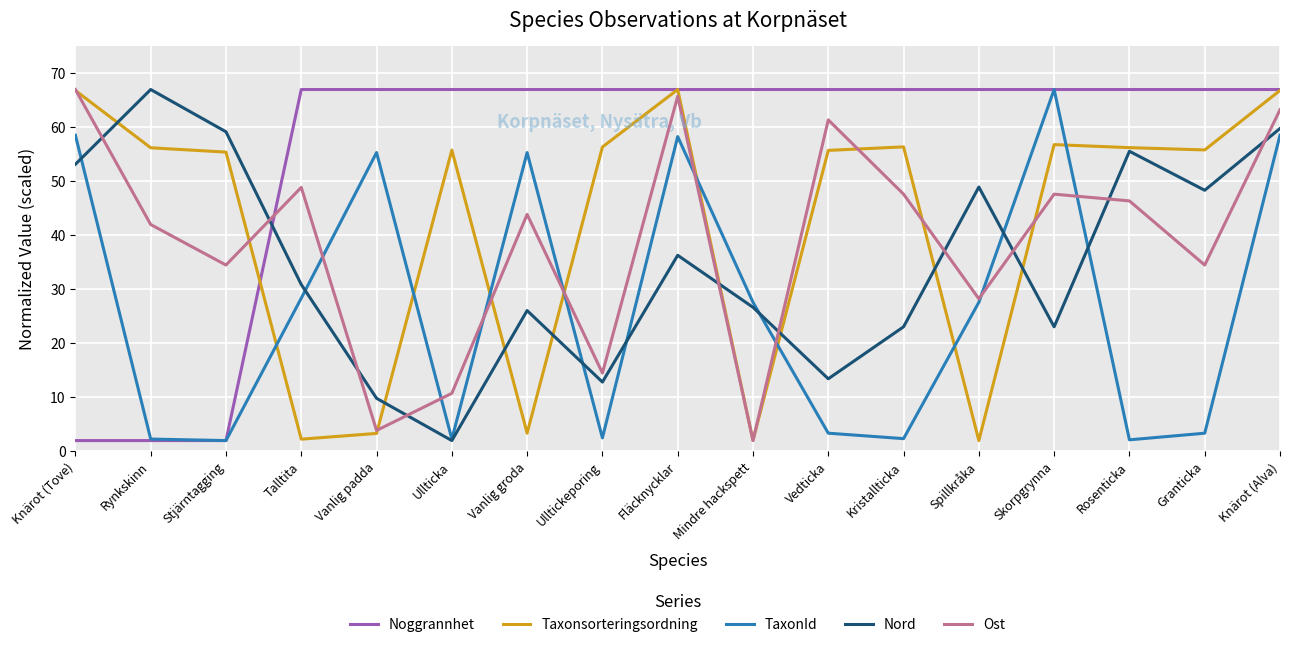

What is the average value of the Ost series?

38.9